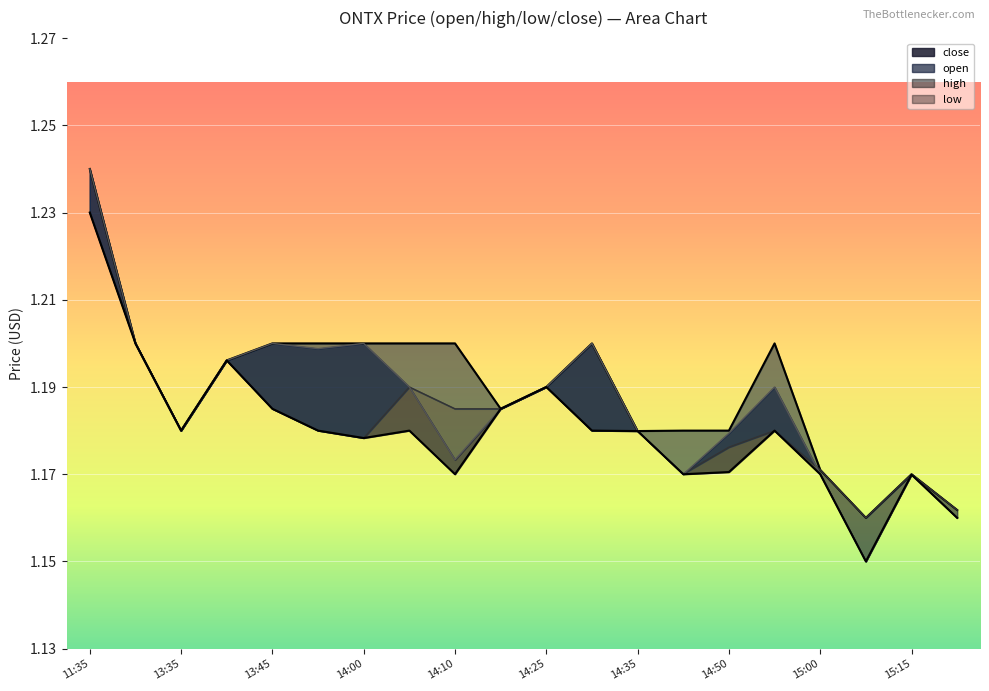

Reading left to right, transcribe all the data shown in this chart.

open: 1.2	1.2	1.2	1.2	1.2	1.2	1.2	1.2	1.2	1.2	1.2	1.2	1.2	1.2	1.2	1.2	1.2	1.2	1.2	1.2
high: 1.2	1.2	1.2	1.2	1.2	1.2	1.2	1.2	1.2	1.2	1.2	1.2	1.2	1.2	1.2	1.2	1.2	1.2	1.2	1.2
low: 1.2	1.2	1.2	1.2	1.2	1.2	1.2	1.2	1.2	1.2	1.2	1.2	1.2	1.2	1.2	1.2	1.2	1.1	1.2	1.2
close: 1.2	1.2	1.2	1.2	1.2	1.2	1.2	1.2	1.2	1.2	1.2	1.2	1.2	1.2	1.2	1.2	1.2	1.1	1.2	1.2